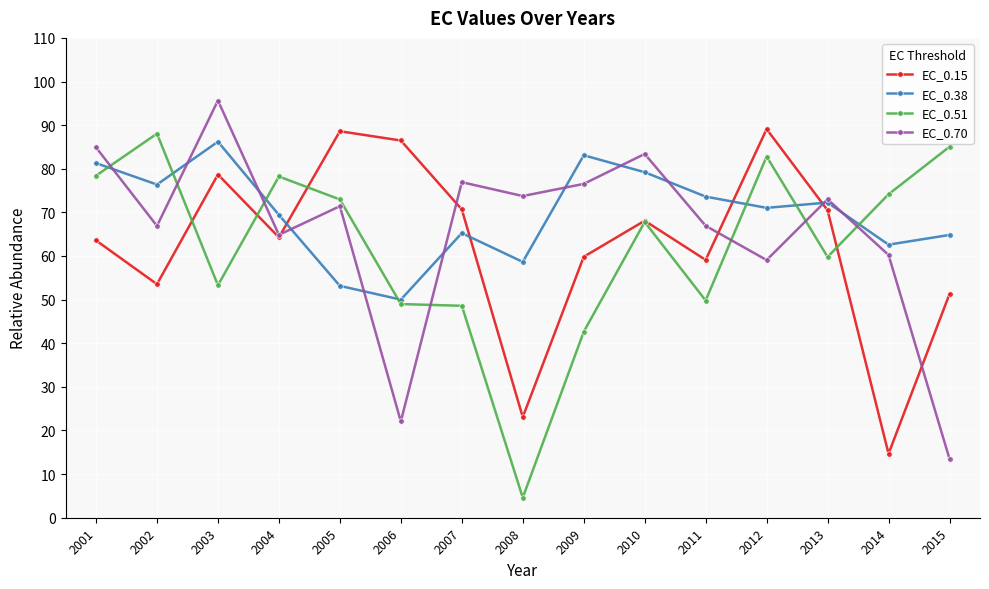

The EC_0.38 series shows 40.2 at 2009. True or false?

False